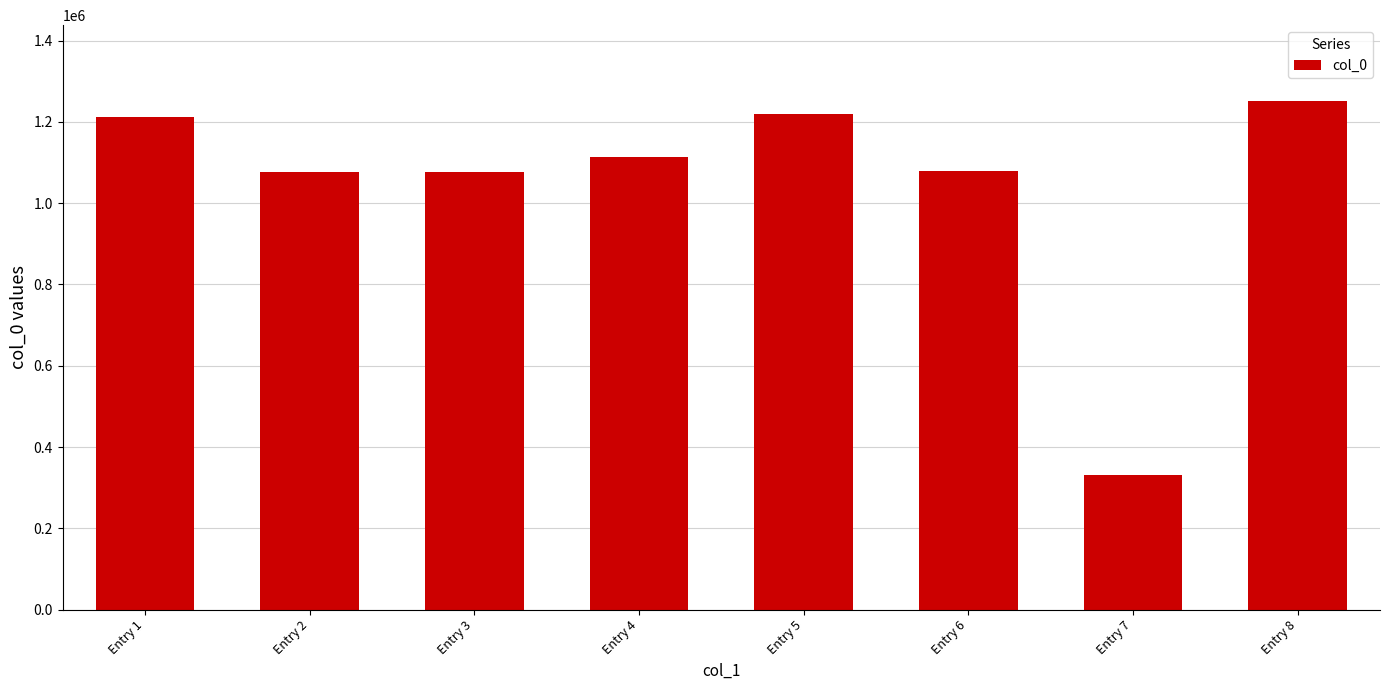

What is the sum of the values at Entry 3 and Entry 7?

1409343